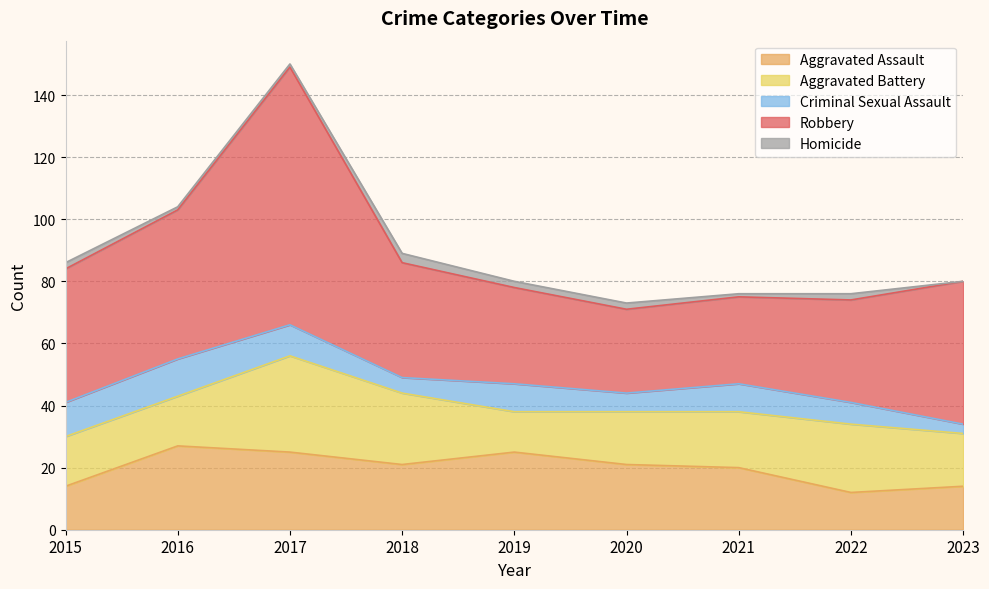

In Aggravated Battery, how many points are lower than both neighbors (excluding endpoints)?

1